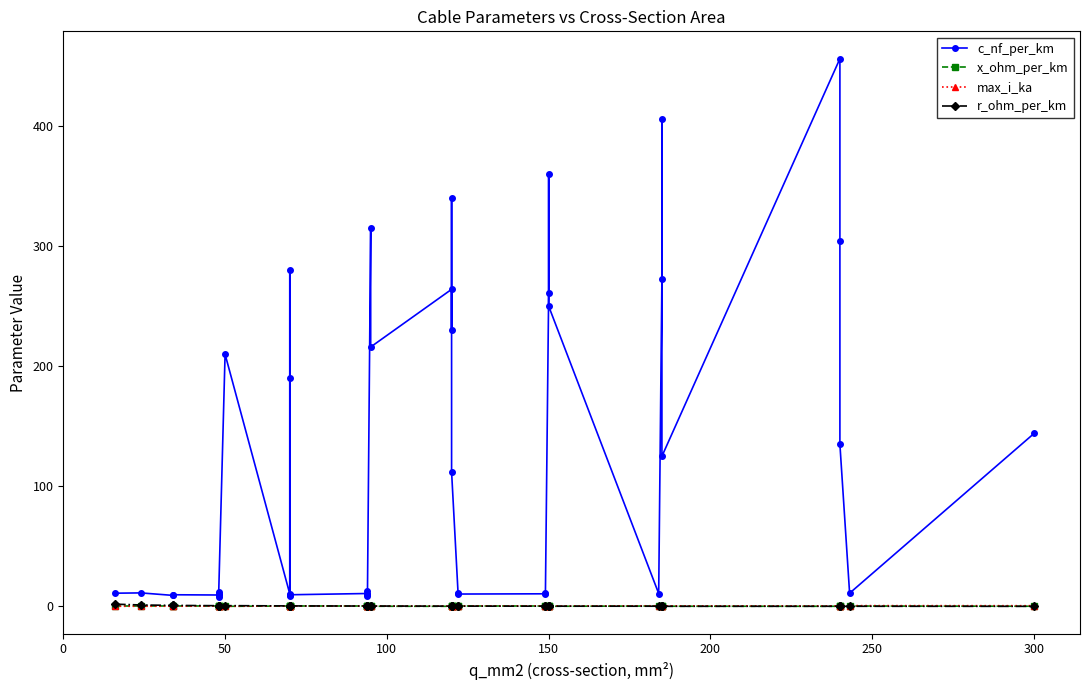

True or false: c_nf_per_km and max_i_ka cross at least once.

False